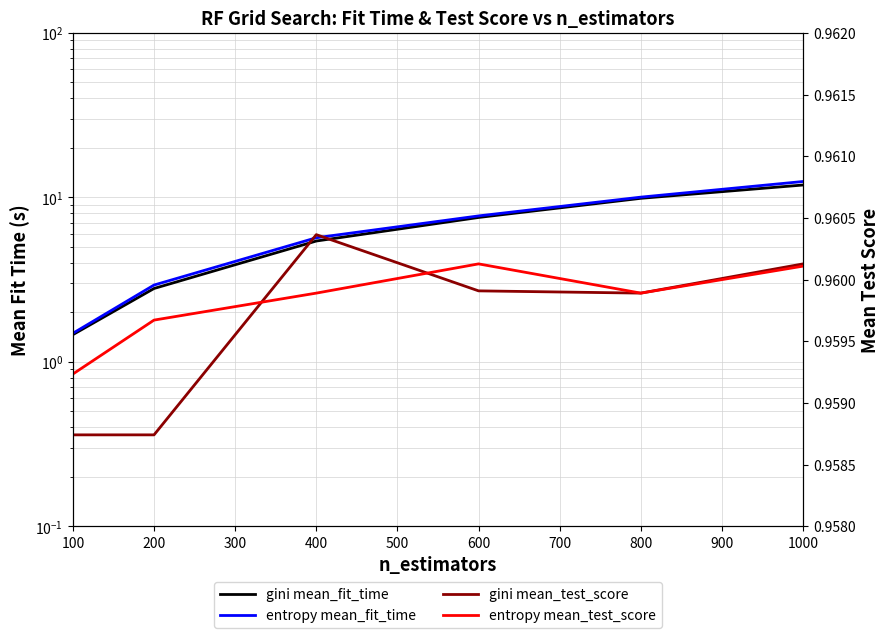

What is the value of the gini mean_fit_time point at the 4th from the left?

7.5